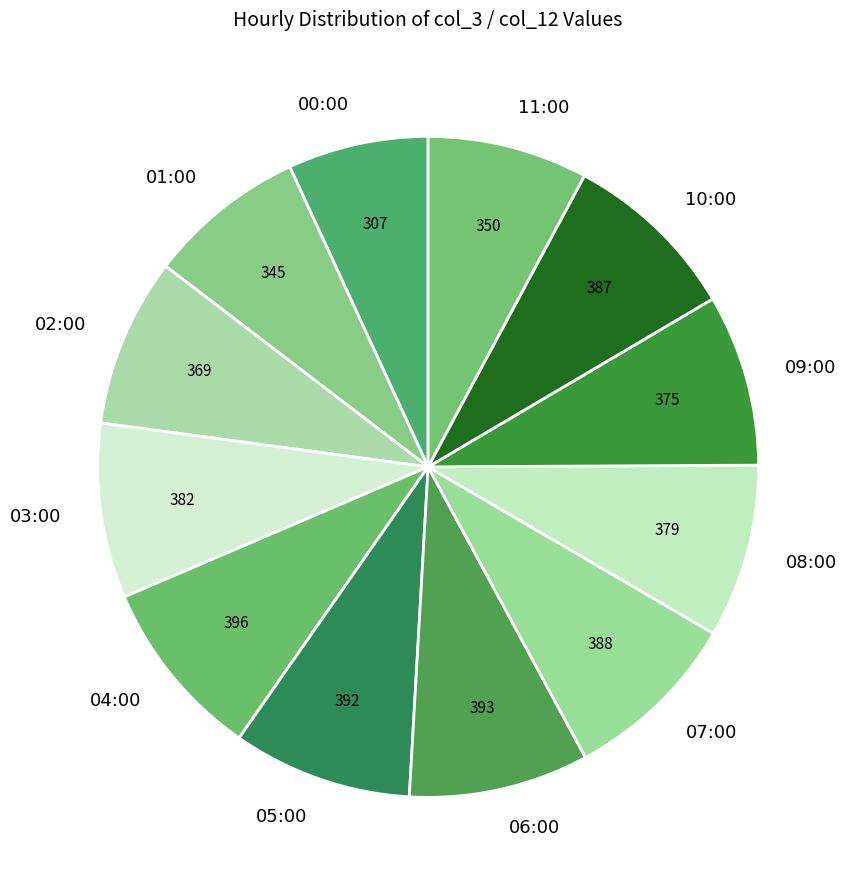

The 06:00 slice represents 9% of the pie. True or false?

True